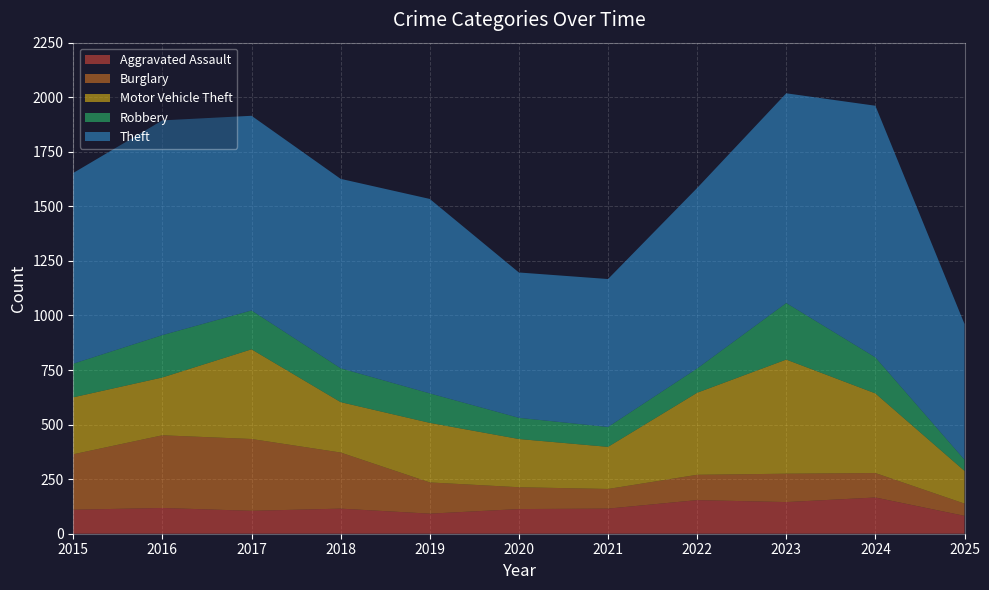

Reading left to right, extract all data points from this chart.

Aggravated Assault: 110	118	105	115	92	113	115	154	145	166	82
Burglary: 254	333	329	257	143	100	90	116	130	112	56
Motor Vehicle Theft: 261	265	411	231	273	221	193	376	523	365	150
Robbery: 154	194	178	155	135	97	91	111	259	165	51
Theft: 874	984	892	868	891	666	678	827	961	1153	622